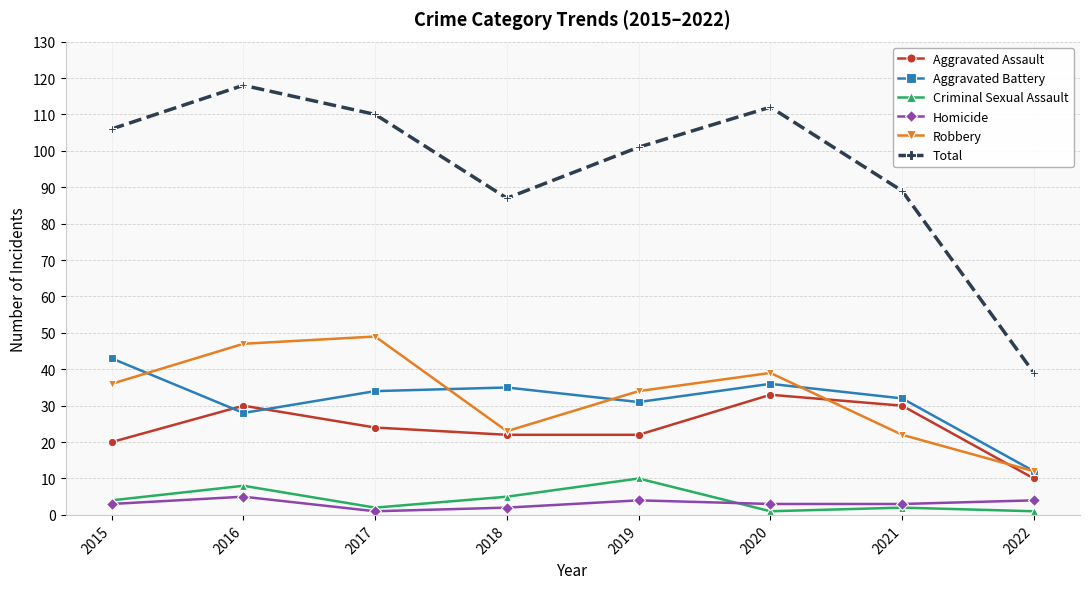

Does the chart have visible grid lines?

Yes